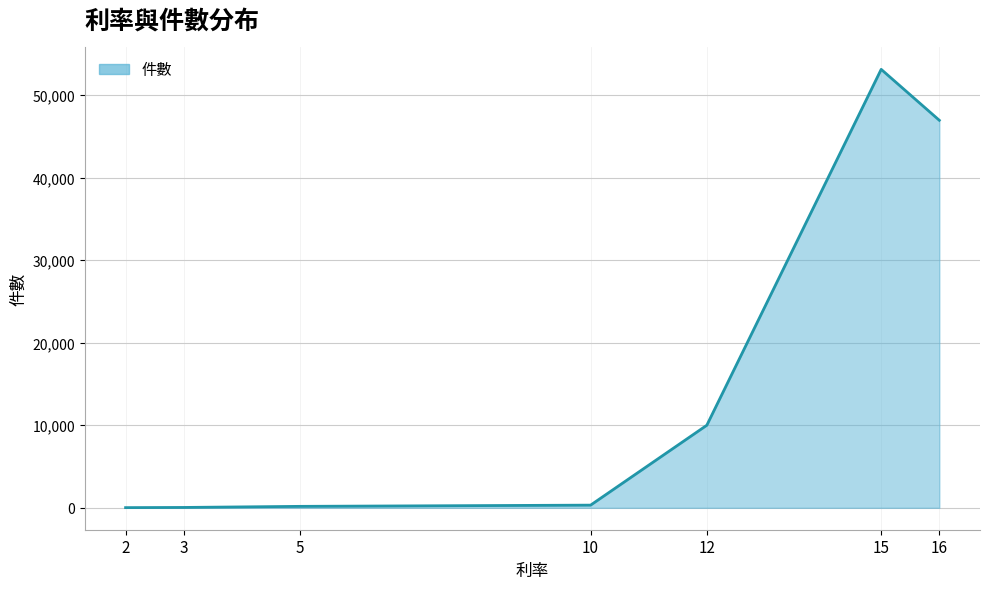

True or false: the data has more than 0 interior local peaks.

True